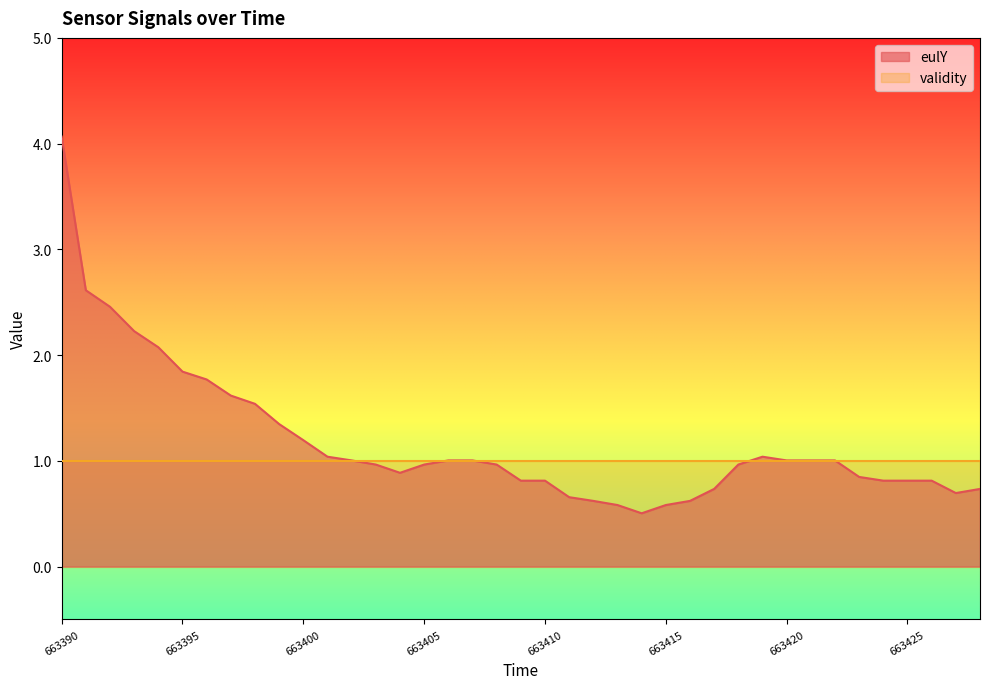

What is the difference between the maximum and minimum values?

3.6